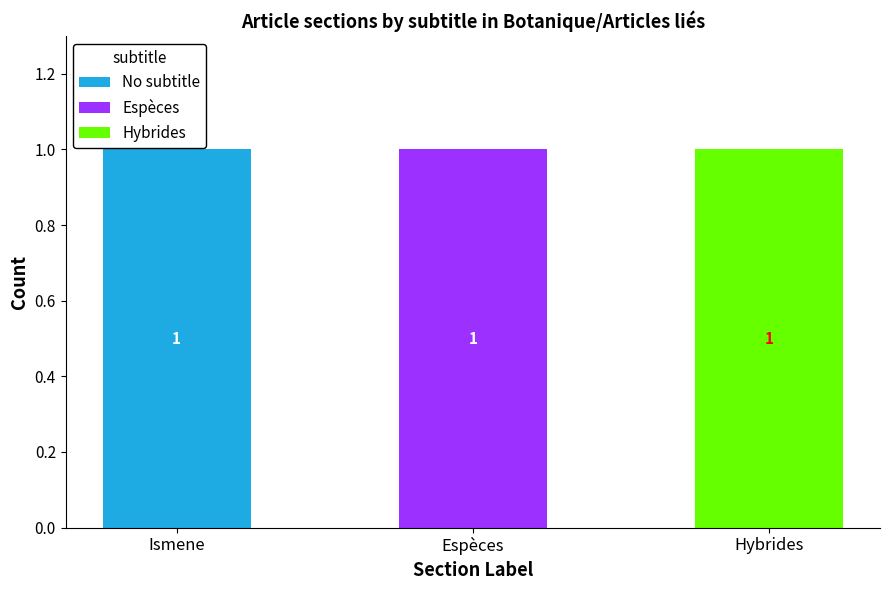

At which label does No subtitle reach its peak?

Ismene